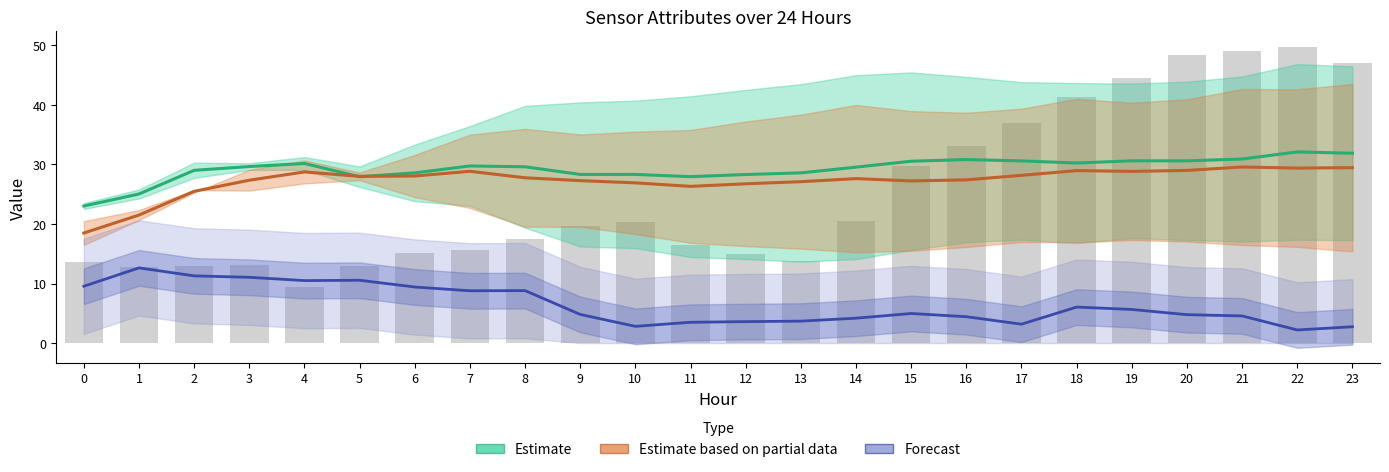

What is the minimum value for Forecast?

2.2